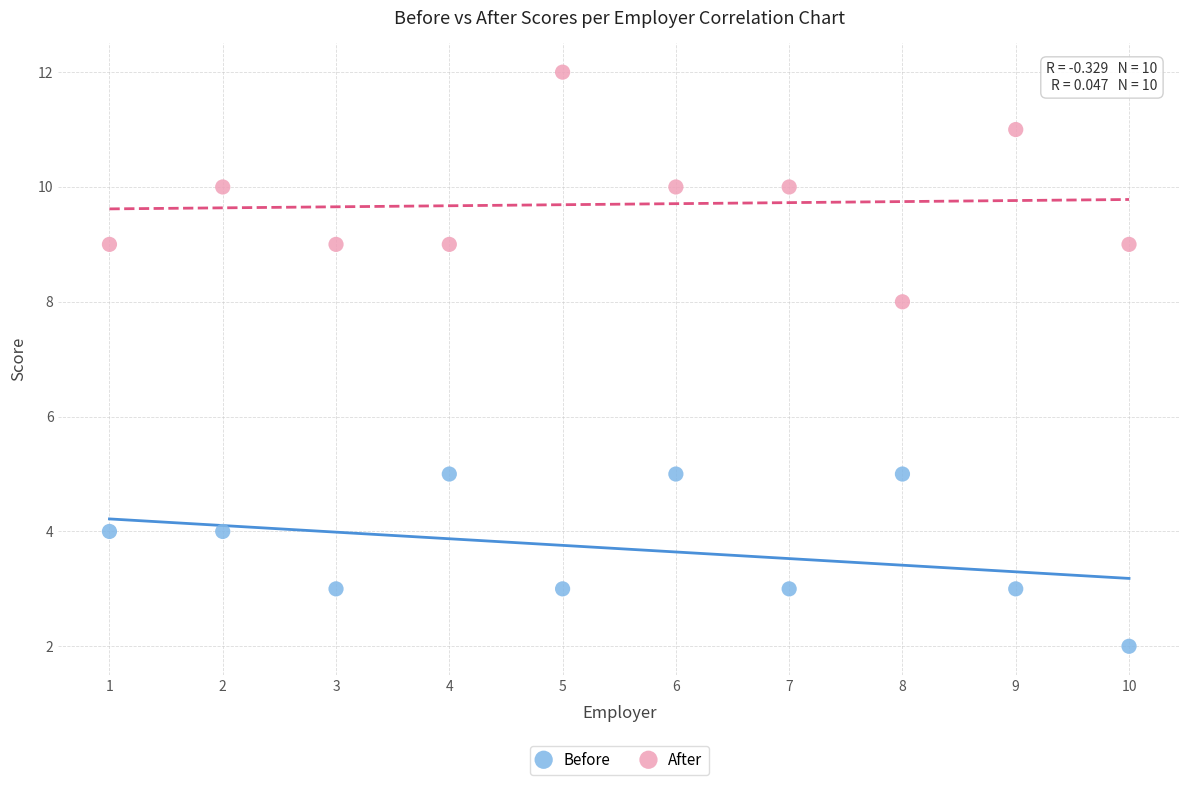

Which series contains the lowest Y value?

Before